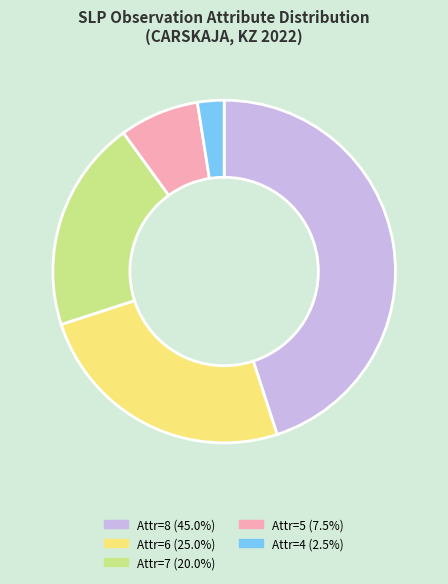

How many segments does this pie chart have?

5